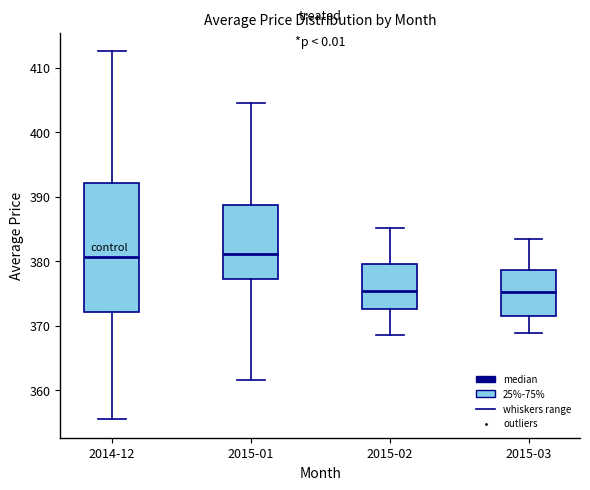

Reading left to right, read every box against the y-axis: the position of its median line, the range the box covers, and the ends of its whiskers. The values are not printed on the chart, so give them approximately, as read against the axis.

2014-12: median 381, box 372 to 392, whiskers 355 to 413
2015-01: median 381, box 377 to 389, whiskers 362 to 404
2015-02: median 375, box 373 to 380, whiskers 369 to 385
2015-03: median 375, box 371 to 379, whiskers 369 to 383